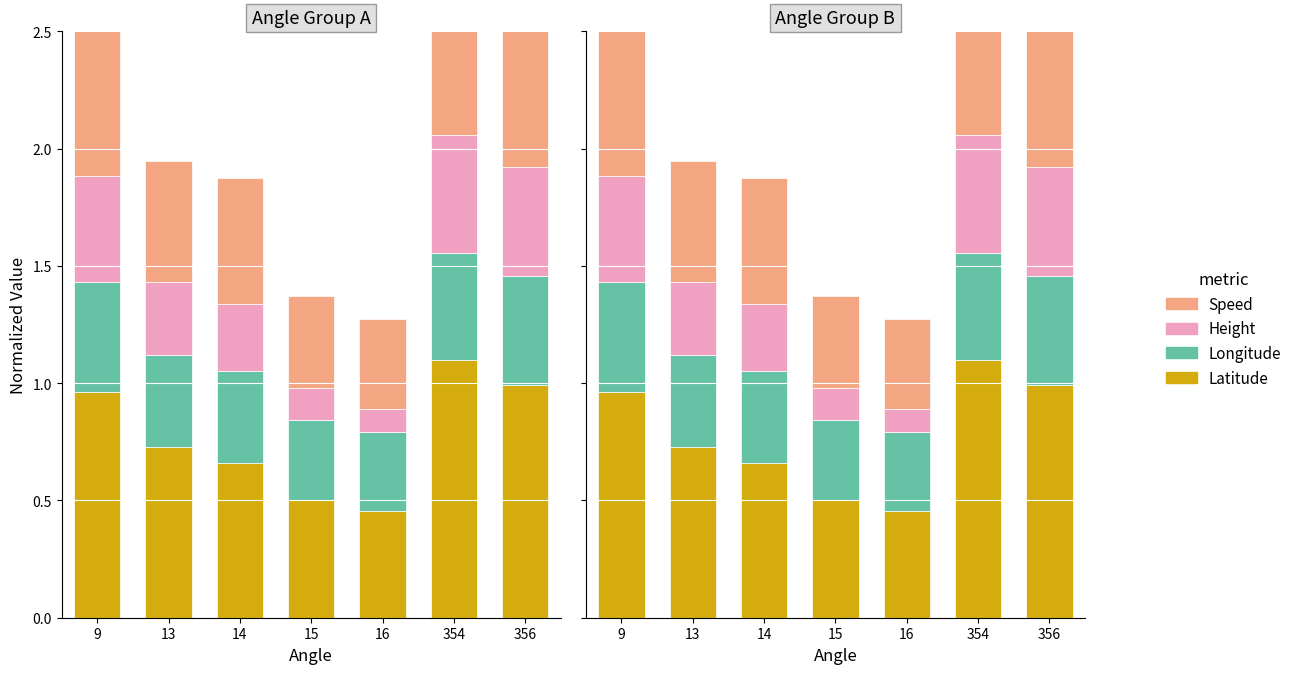

What is the difference between the Speed values at 13 and 15?

0.1